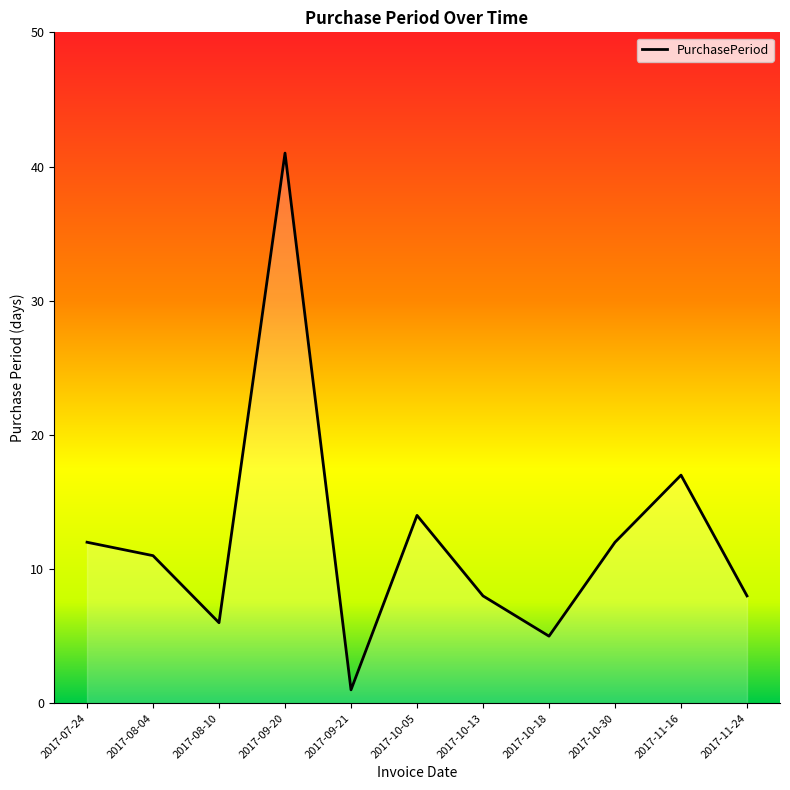

Which has a higher value, 2017-11-24 or 2017-10-18?

2017-11-24